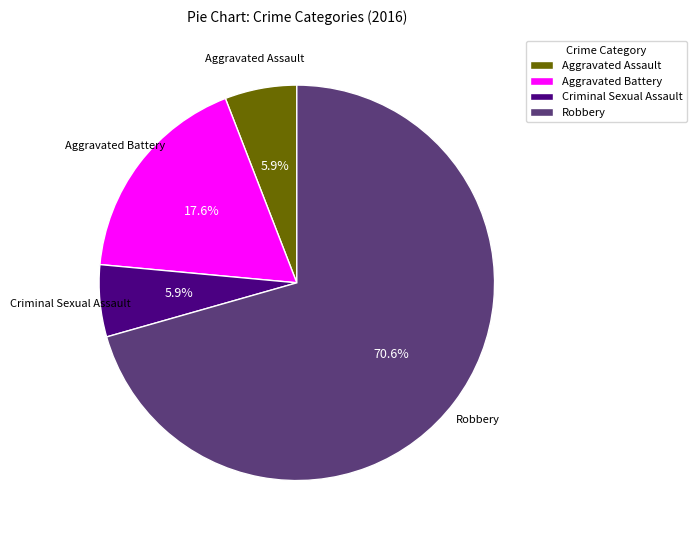

Count the number of slices in the pie.

4